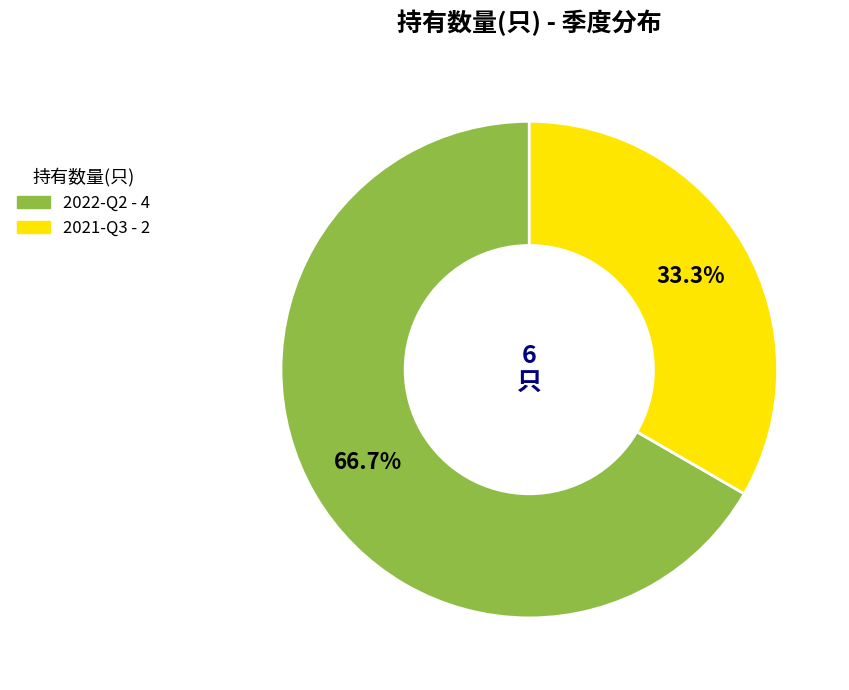

To the nearest percent, what percentage of the pie is 2021-Q3?

33%